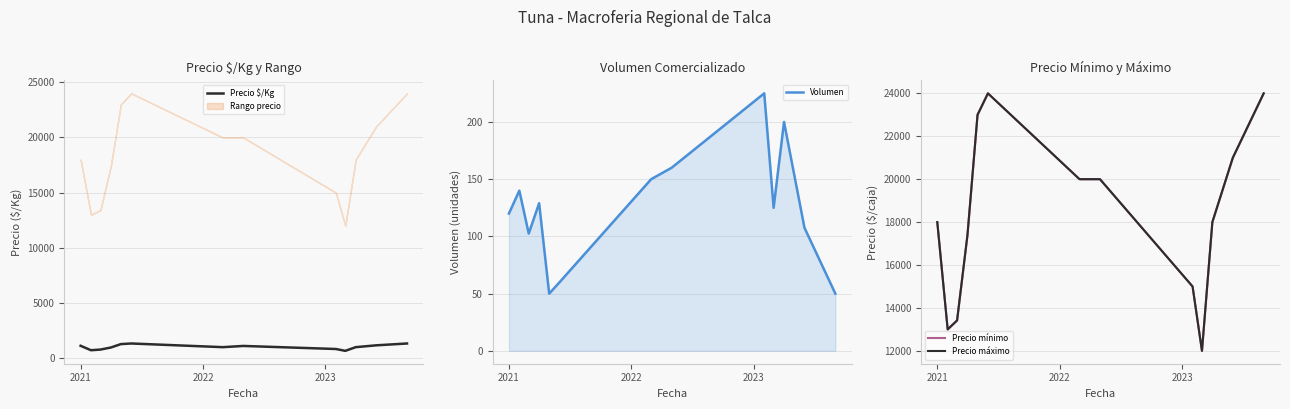

True or false: Volumen and Precio $/Kg intersect in this chart.

False